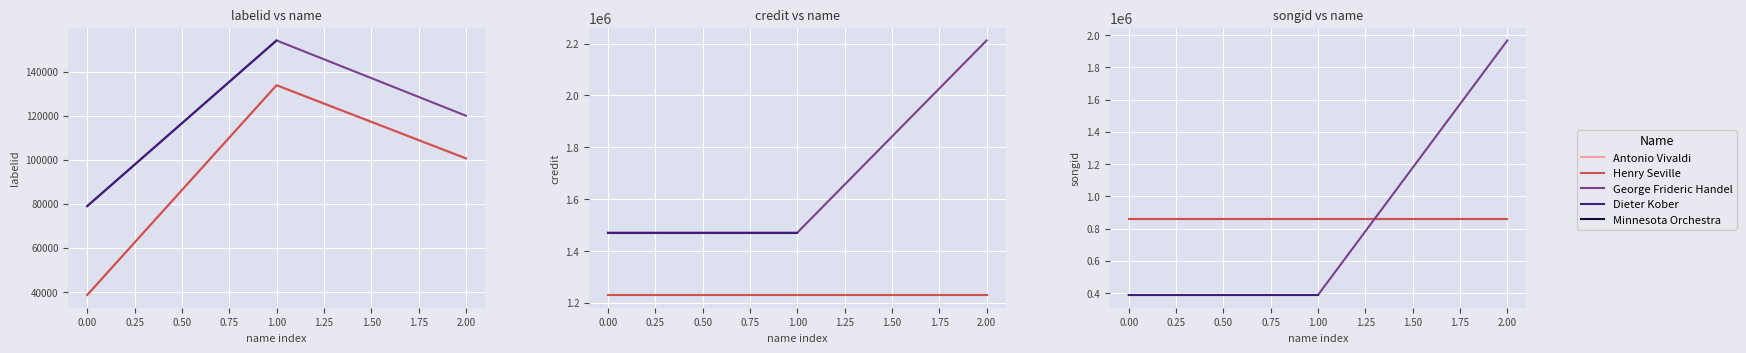

How many data points does each series have?

3